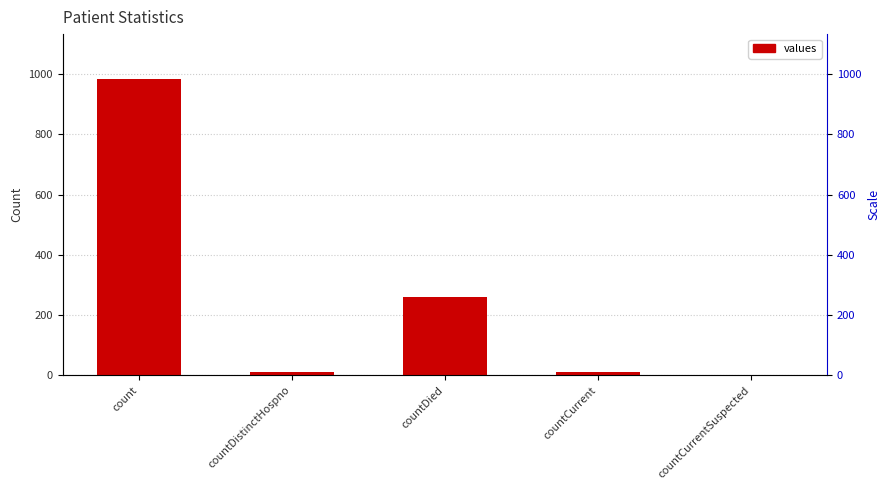

Which has a higher value, countDistinctHospno or countDied?

countDied